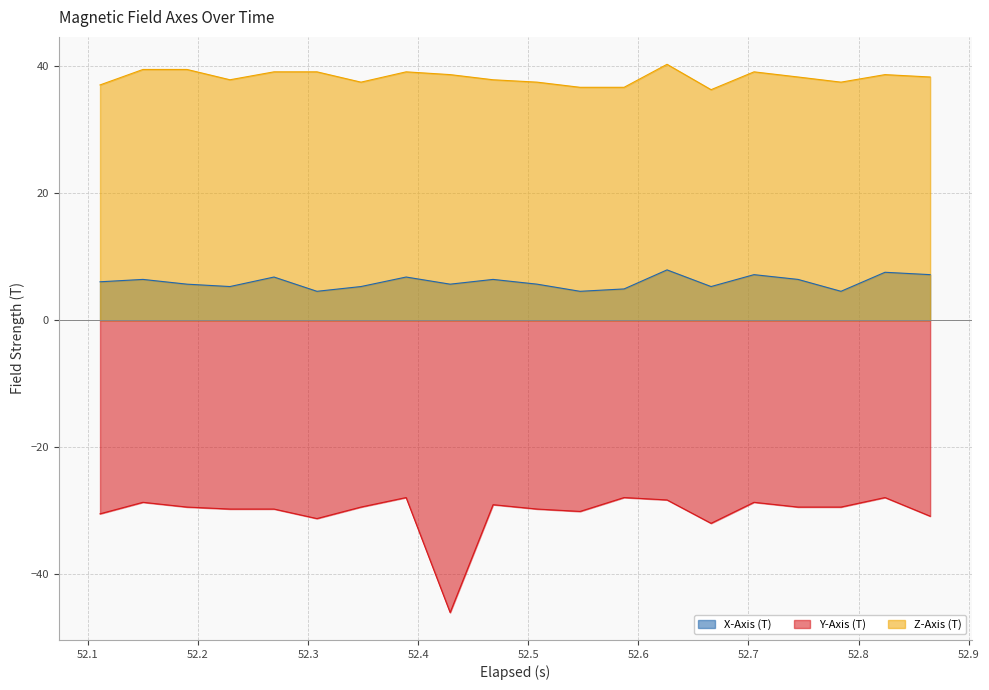

How many lines are shown in the chart?

3